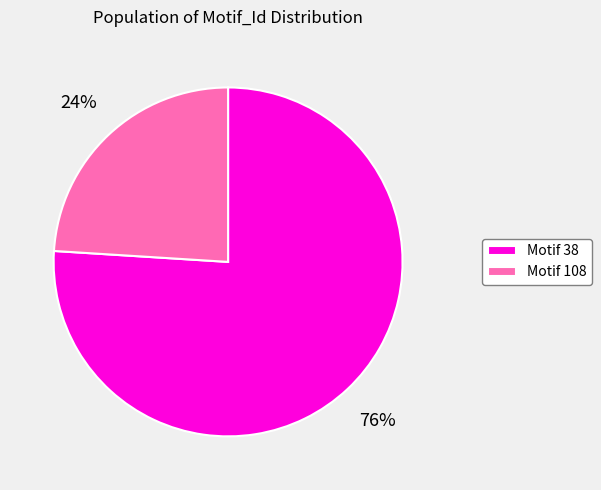

To the nearest percent, what percentage of the pie is Motif 108?

24%